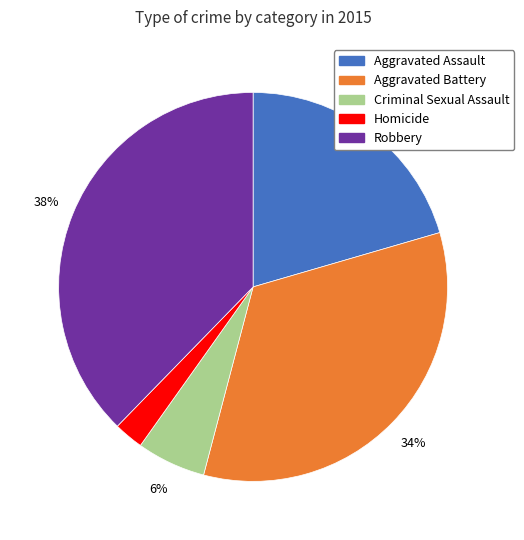

To the nearest percent, what is the difference between the Criminal Sexual Assault and Aggravated Battery slice percentages?

28%